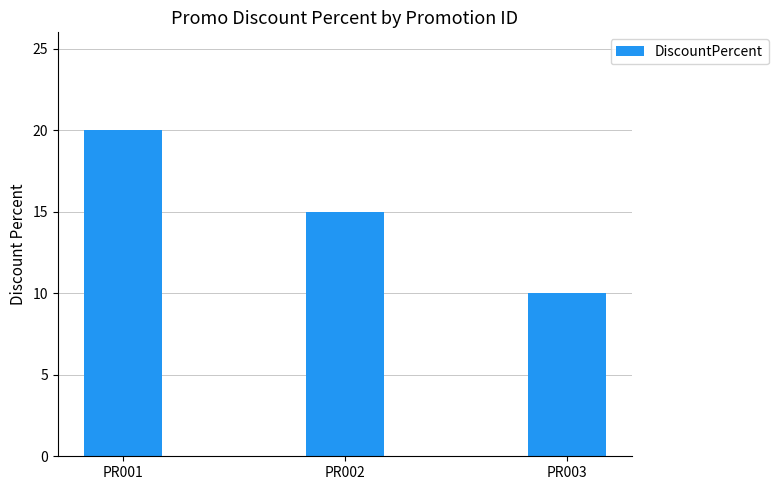

Where does the data first go above 15?

PR001